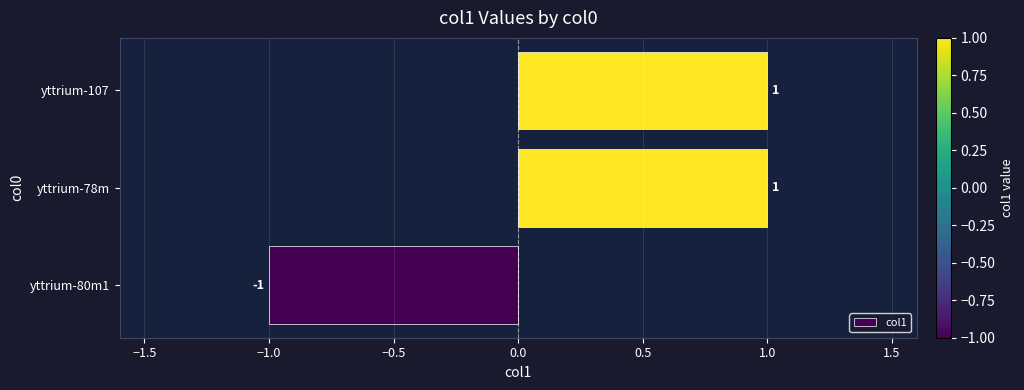

What is the change in value from yttrium-80m1 to yttrium-78m?

+2